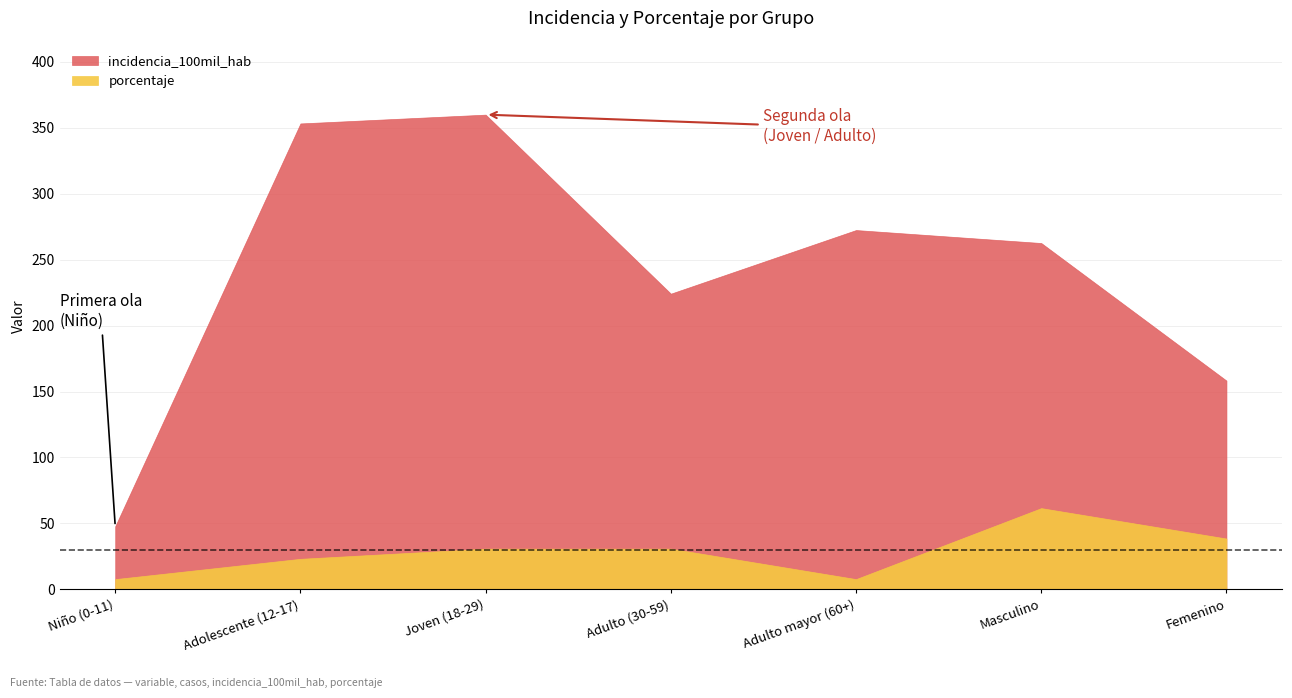

What is the difference between the incidencia_100mil_hab values at Adulto (30-59) and Adulto mayor (60+)?

48.3